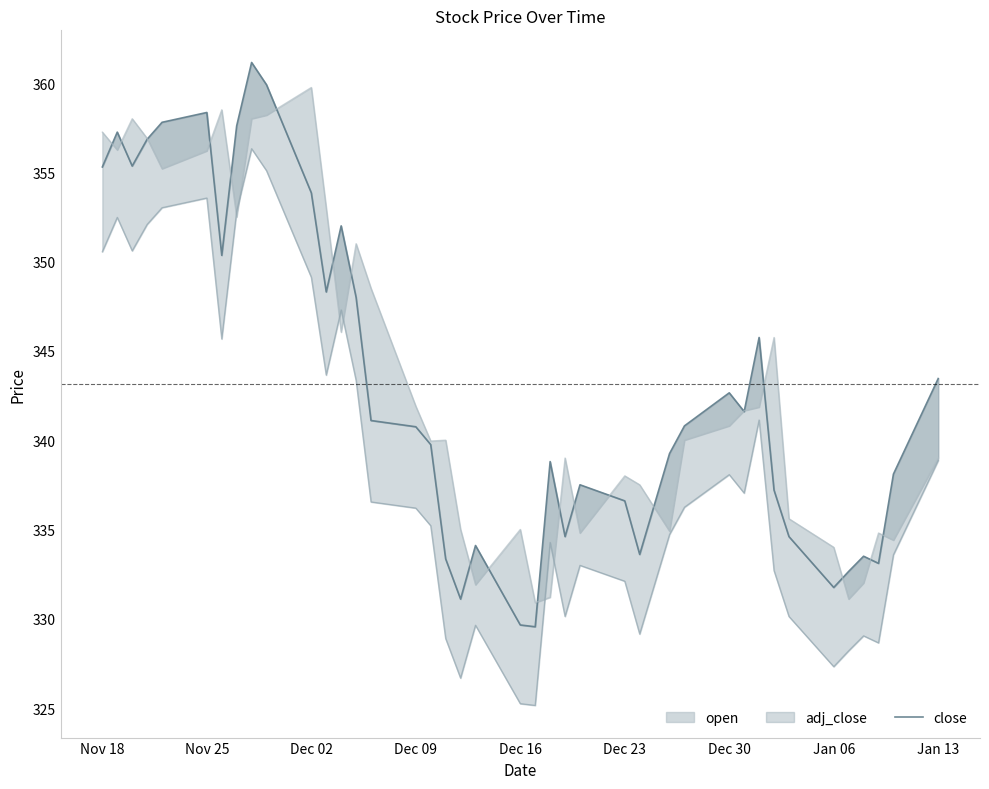

Where does the data first go above 340?

Nov 18